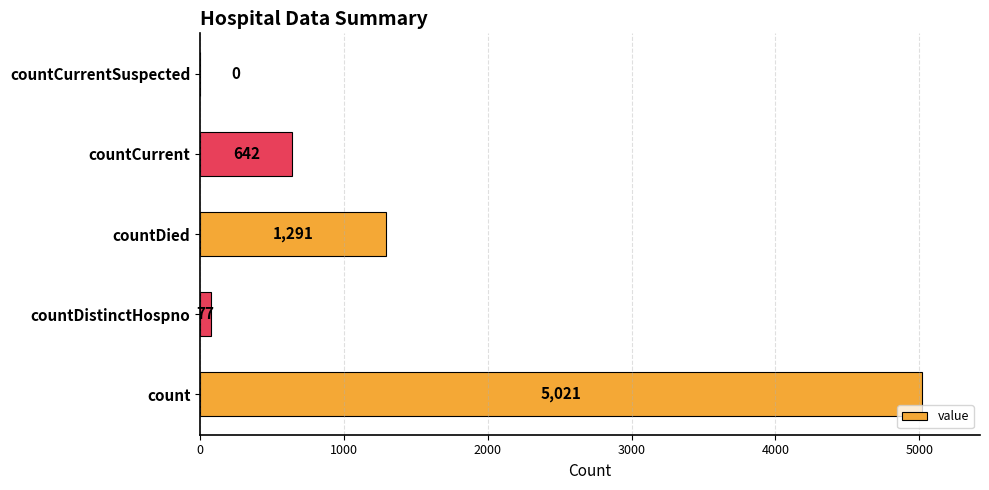

Reading bottom to top, extract all data points from this chart.

count=5021	countDistinctHospno=77	countDied=1291	countCurrent=642	countCurrentSuspected=0